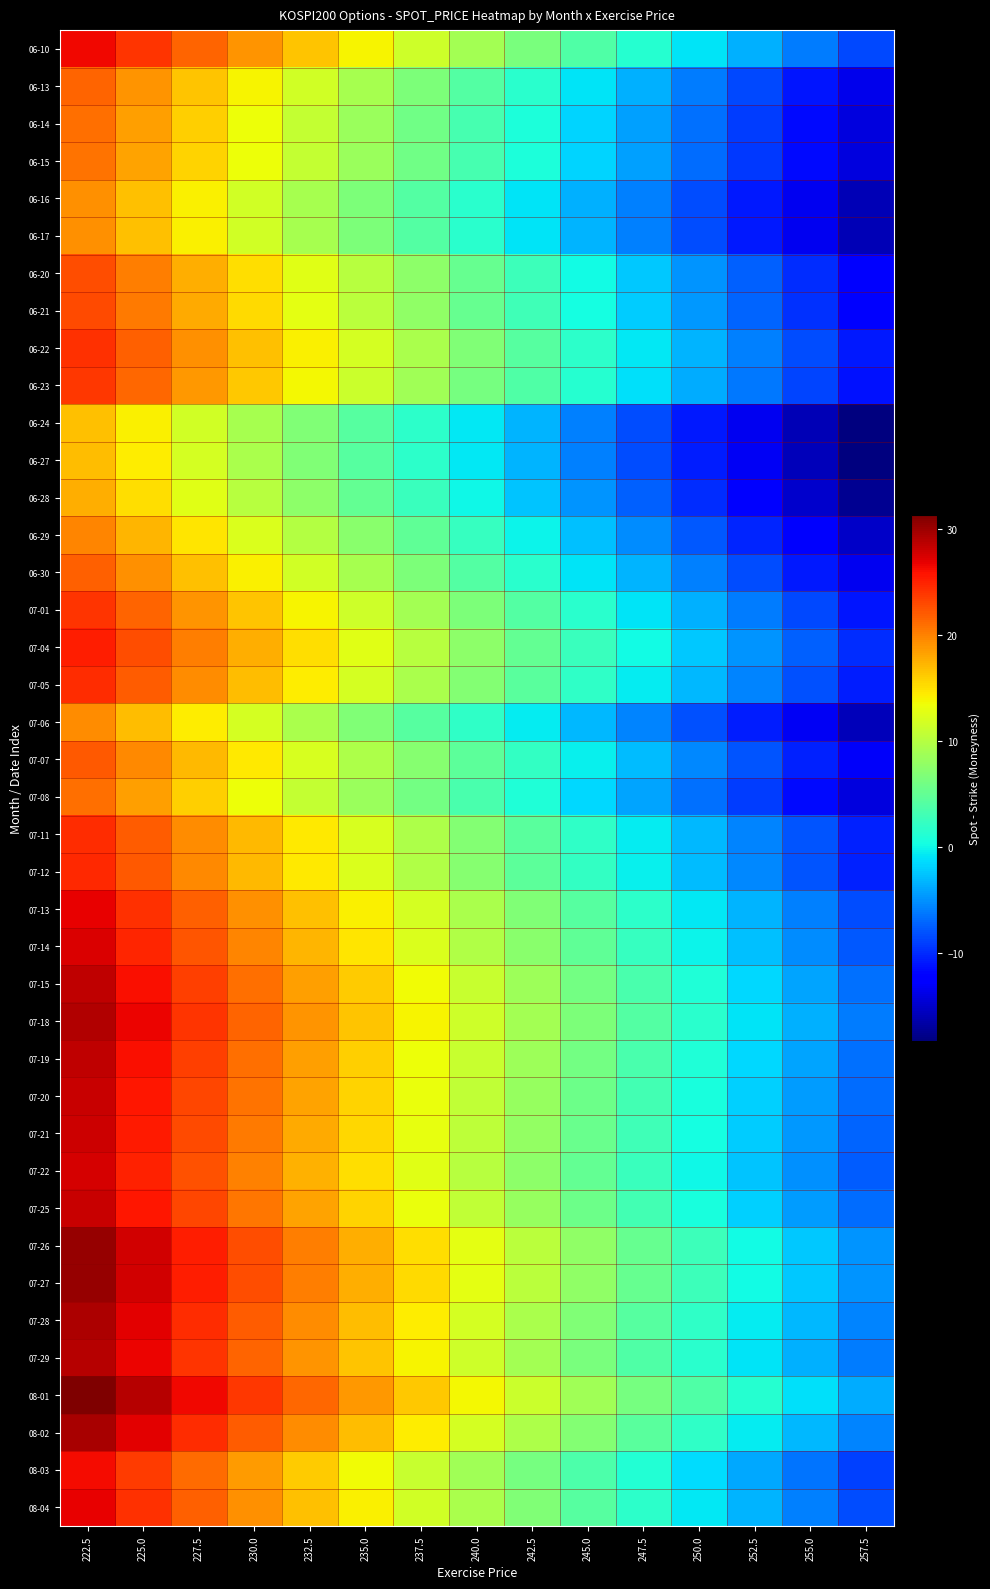

What is the total value across all series at 237.5?

383.3